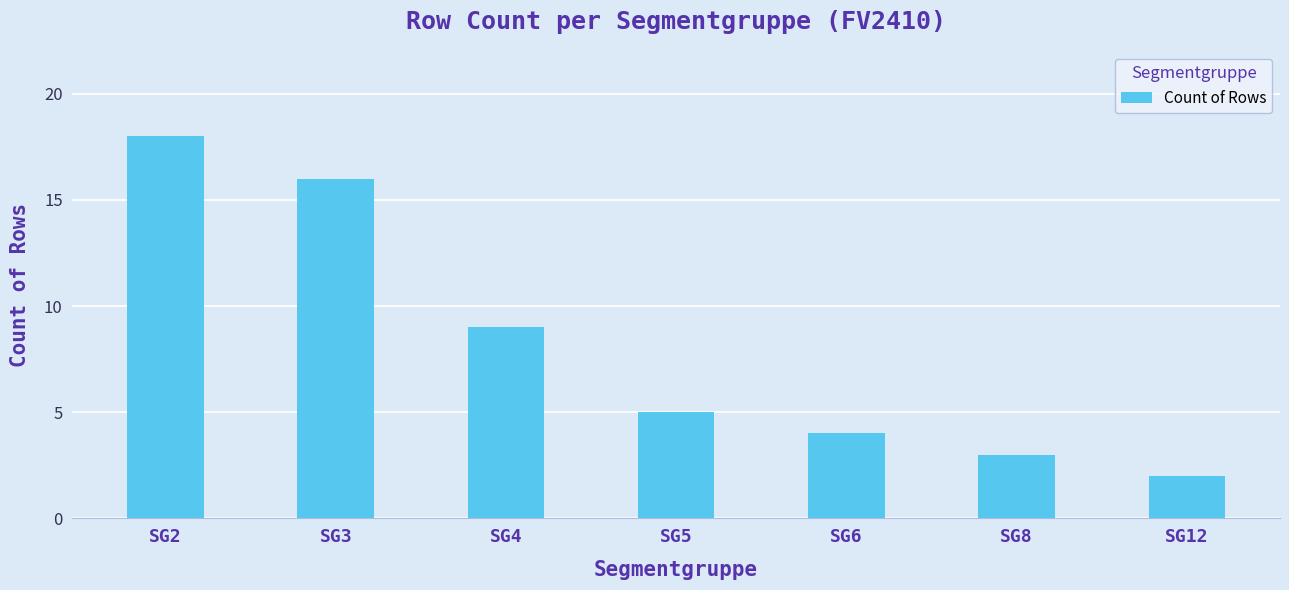

Reading left to right, transcribe all the data shown in this chart.

18	16	9	5	4	3	2